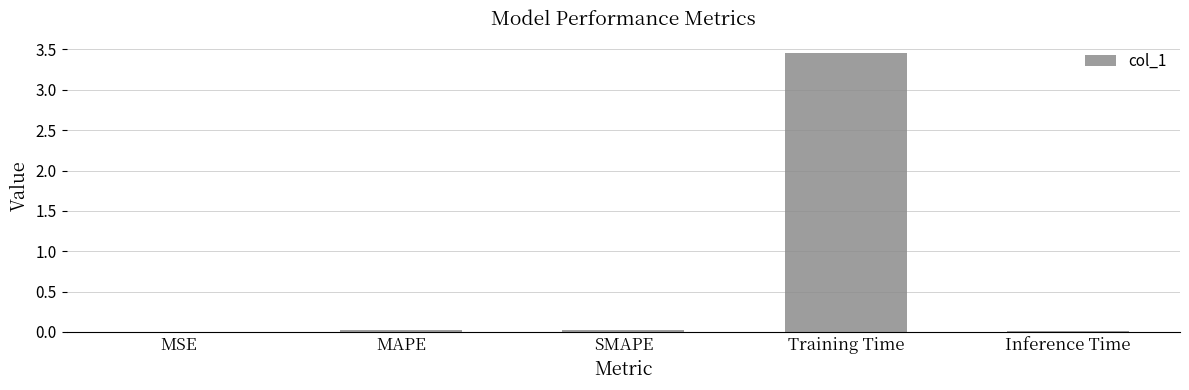

How many series are shown in this chart?

1